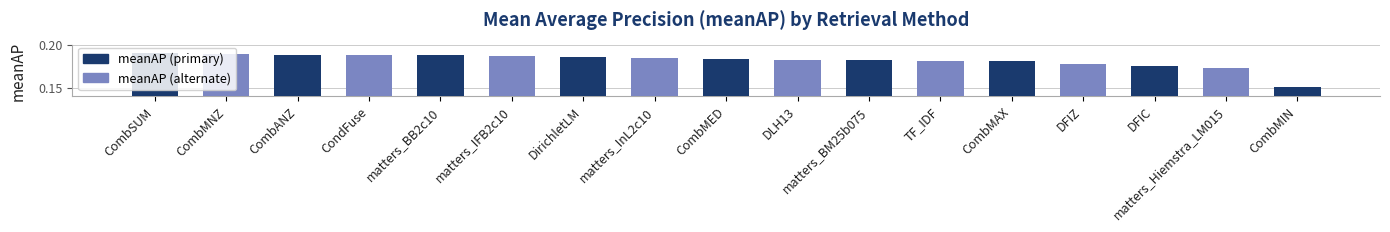

What is the label of the 17th bar from the right?

CombSUM